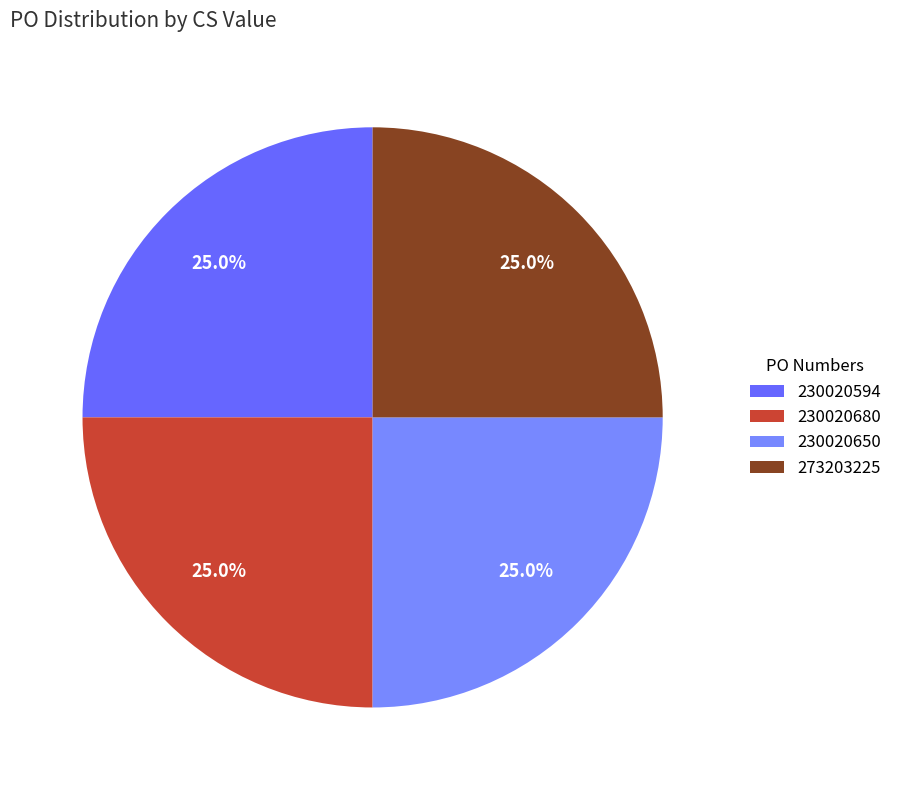

How many slices are in this pie chart?

4